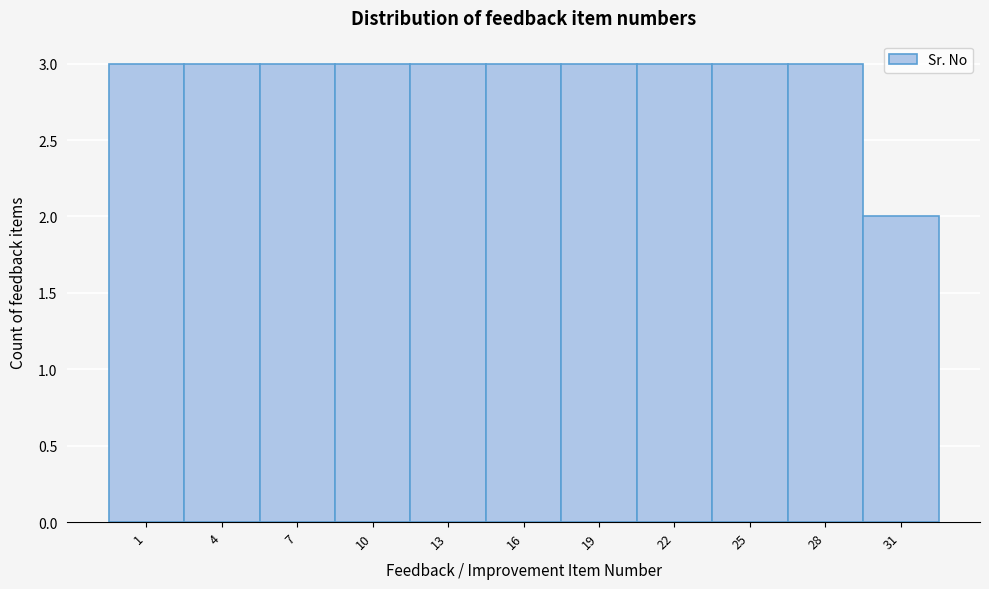

Reading left to right, extract all data points from this chart.

1=3	4=3	7=3	10=3	13=3	16=3	19=3	22=3	25=3	28=3	31=2